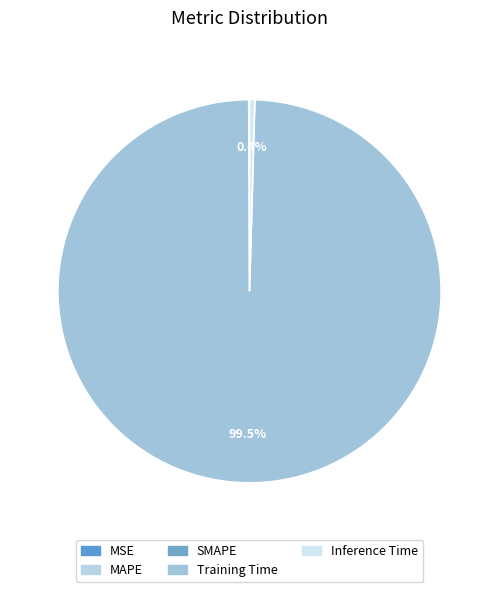

What is the change in value from MSE to Training Time?

+3.5